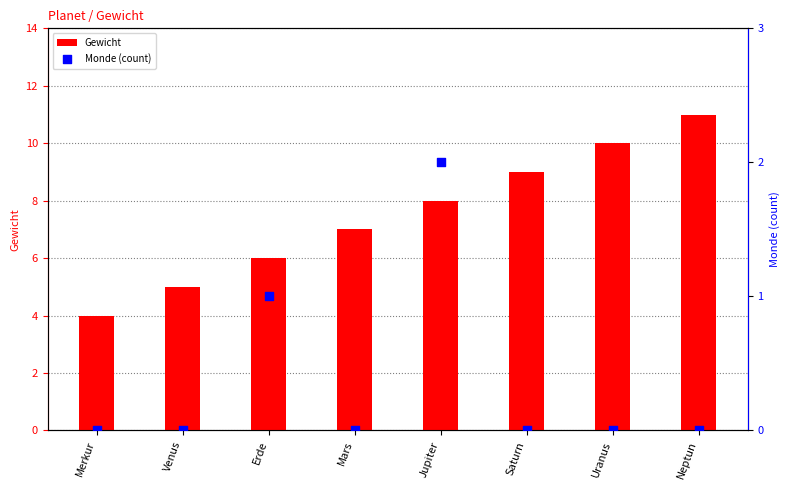

What are all the series names shown in the legend?

Gewicht, Monde (count)